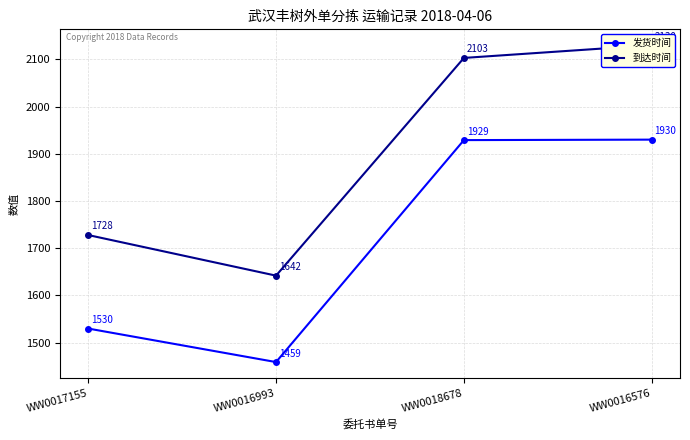

How many values in the 到达时间 series exceed 2103?

1